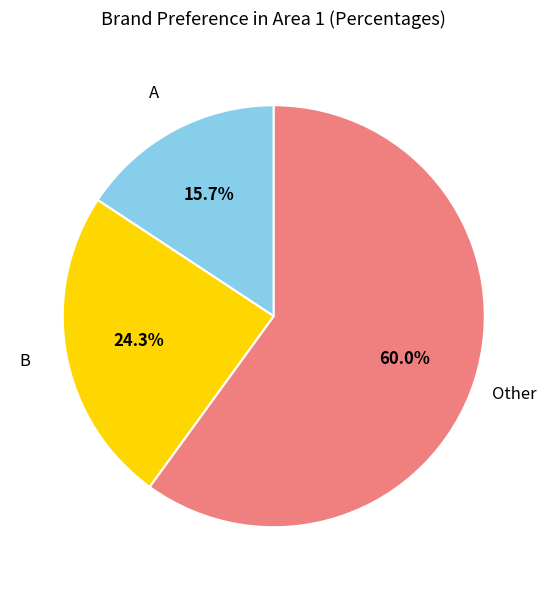

Does any single category account for the majority?

Yes